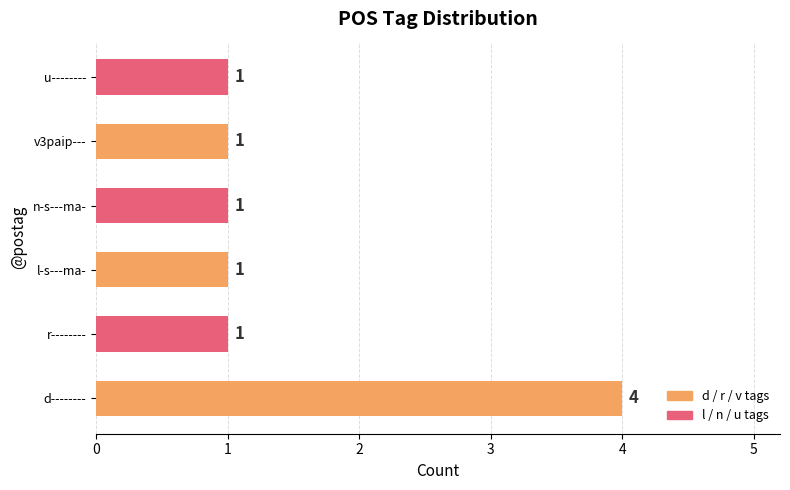

True or false: the data shows 4 at d--------.

True